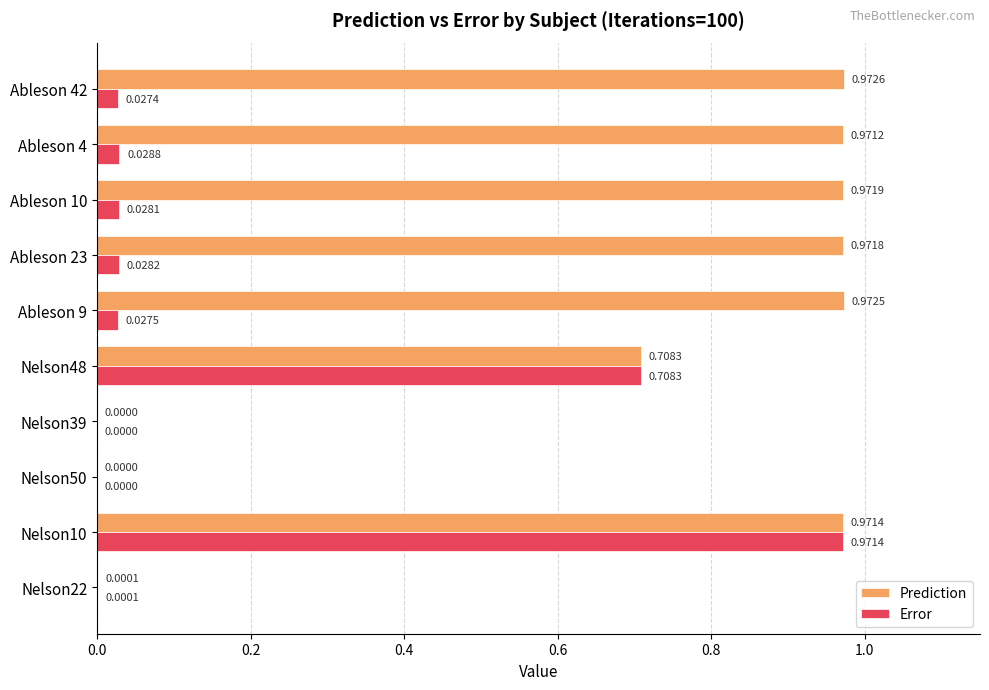

Which series changed the most between Nelson50 and Ableson 23?

Prediction